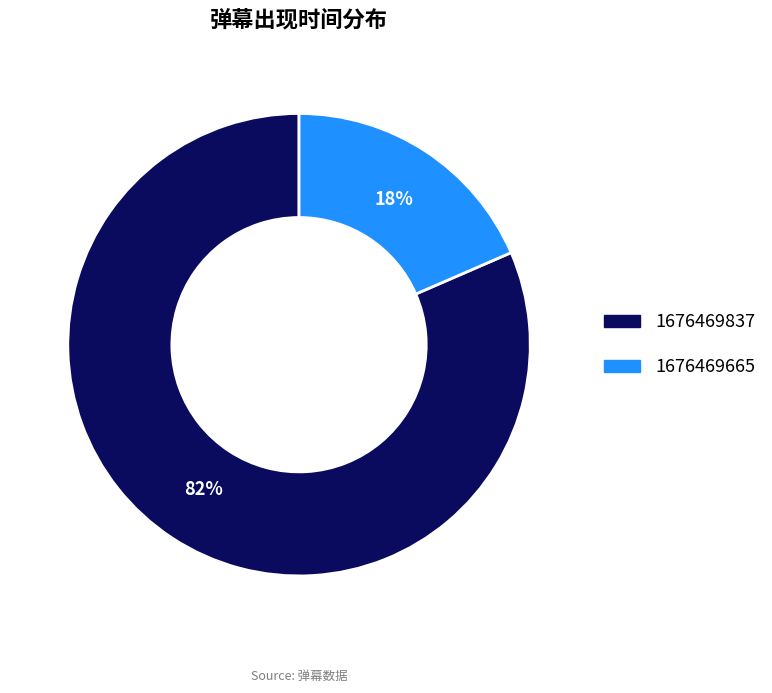

Do 1676469665 and 1676469837 together represent more than half of the pie?

Yes